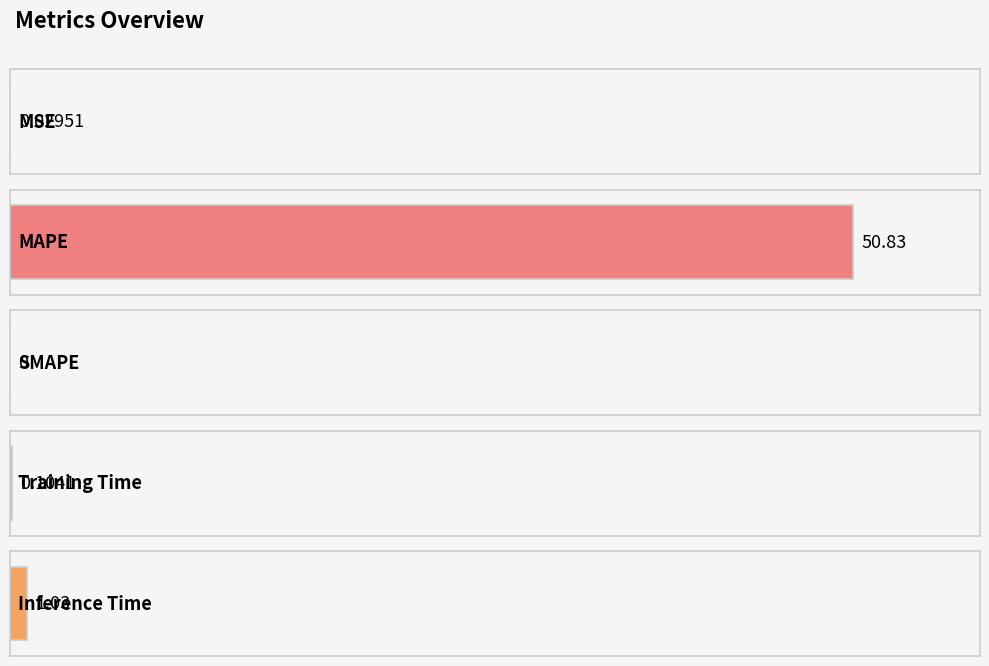

Rank the categories by value from highest to lowest.

MAPE, Inference Time, Training Time, MSE, SMAPE